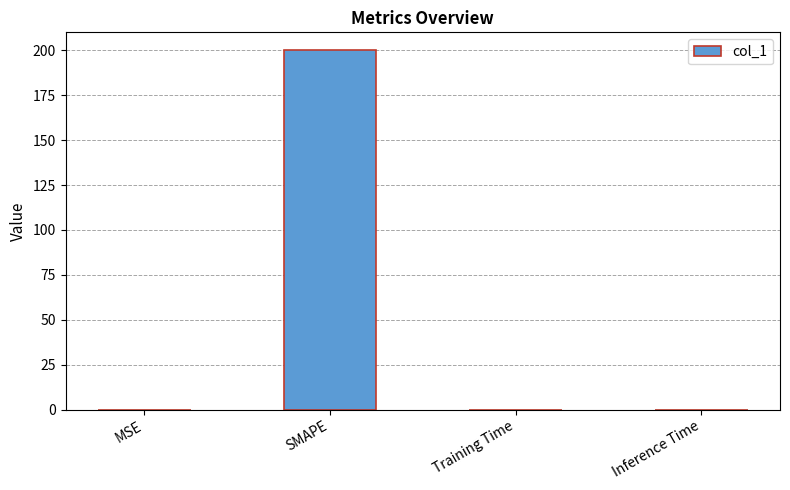

Between Inference Time and SMAPE, which is larger?

SMAPE